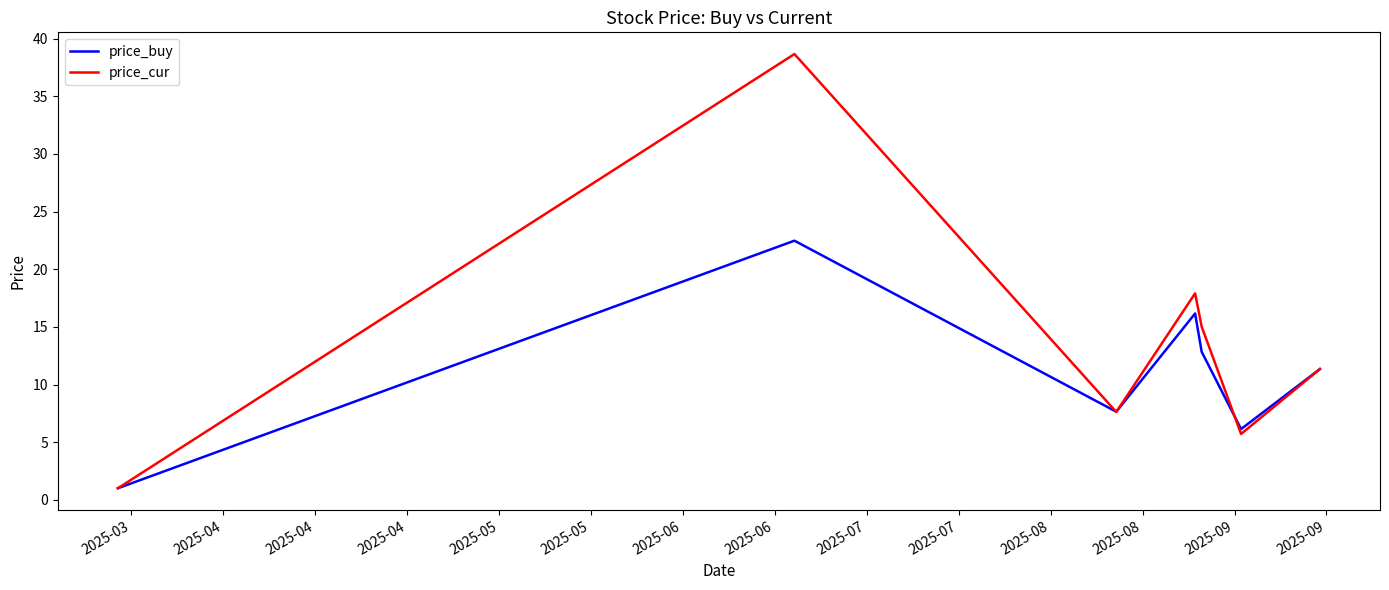

What is the maximum value shown in the chart?

38.7